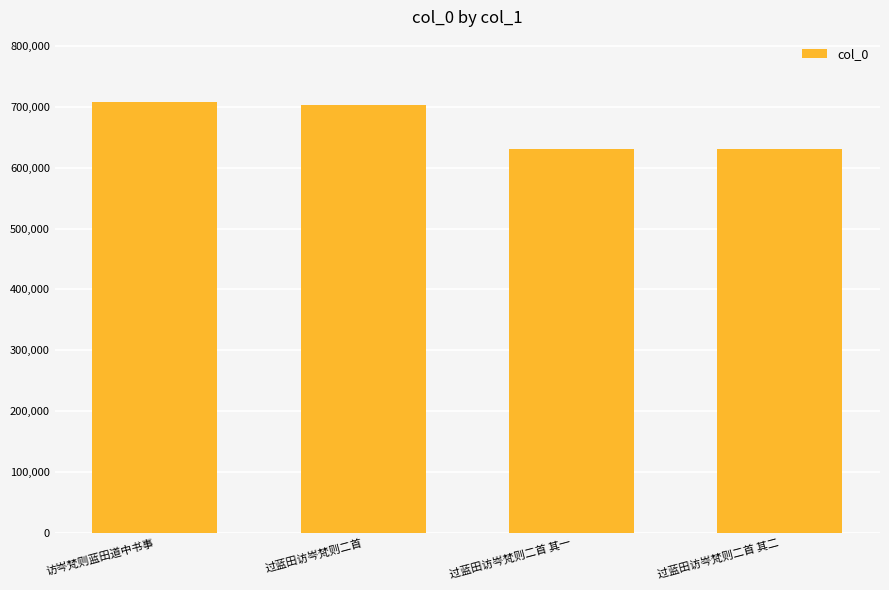

What is the ratio of the value at 过蓝田访岑梵则二首 其一 to the value at 过蓝田访岑梵则二首 其二?

1.0